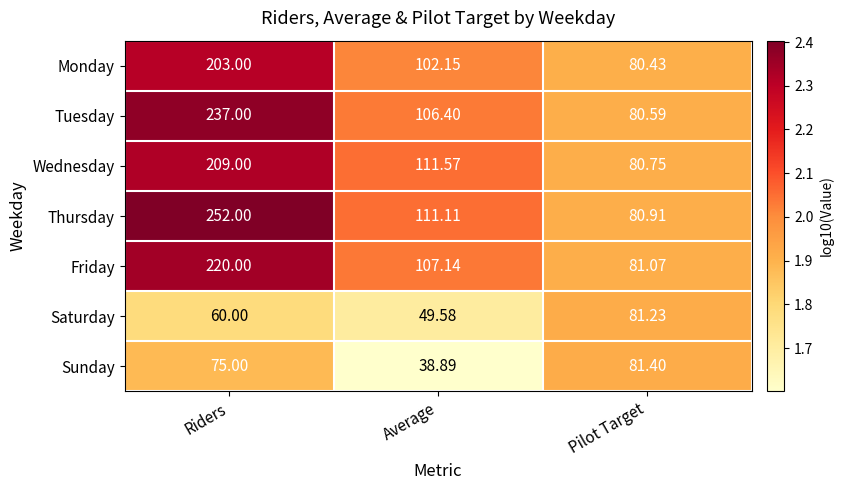

At which category does the chart reach its minimum across all series?

Average